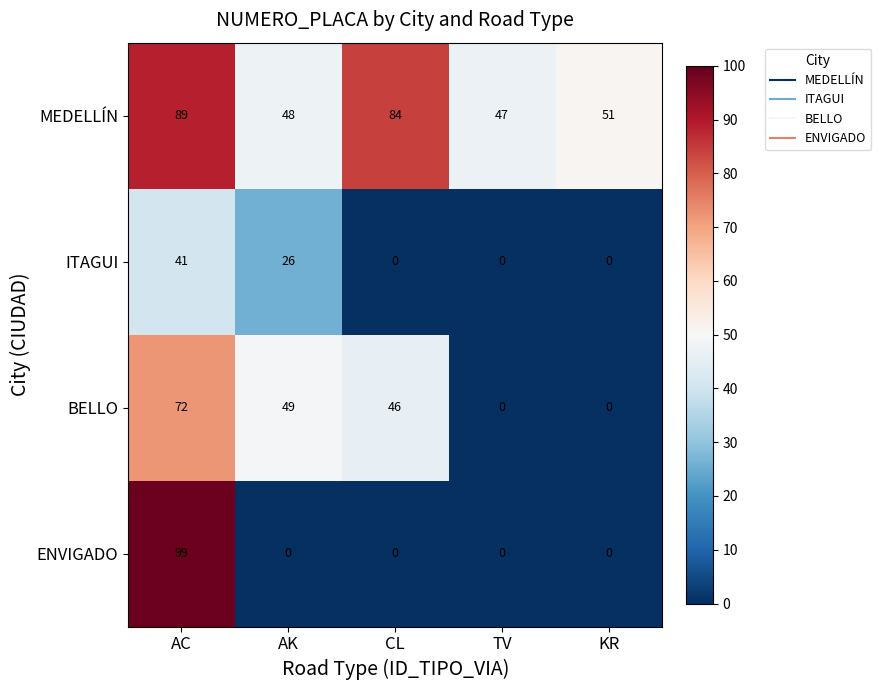

What is the average value of the MEDELLÍN series?

64